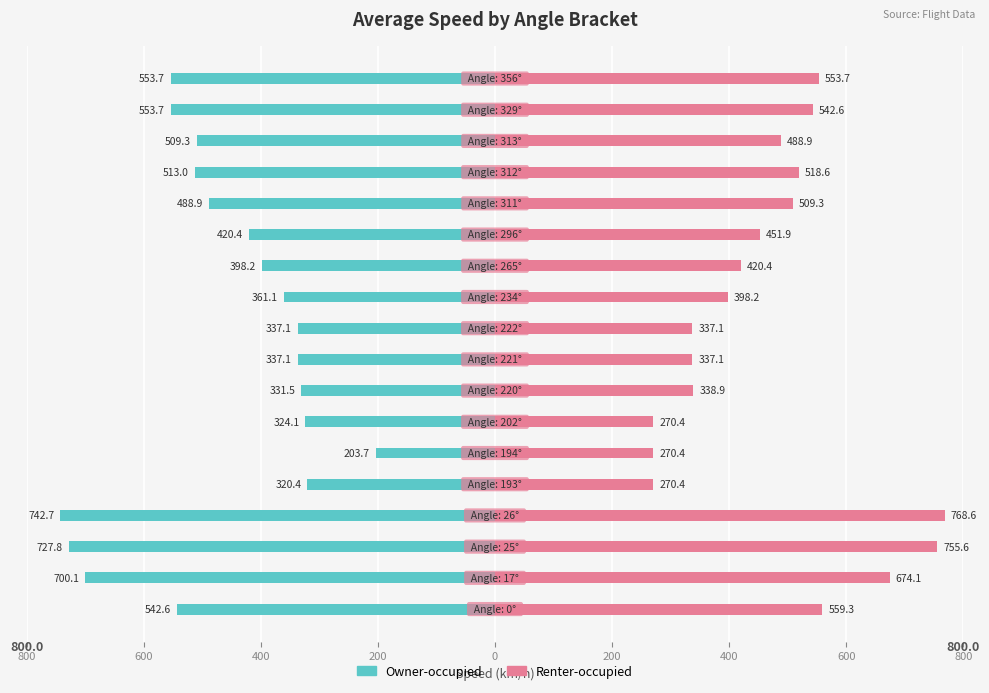

What is the difference between the highest and lowest values at 600?

1374.2